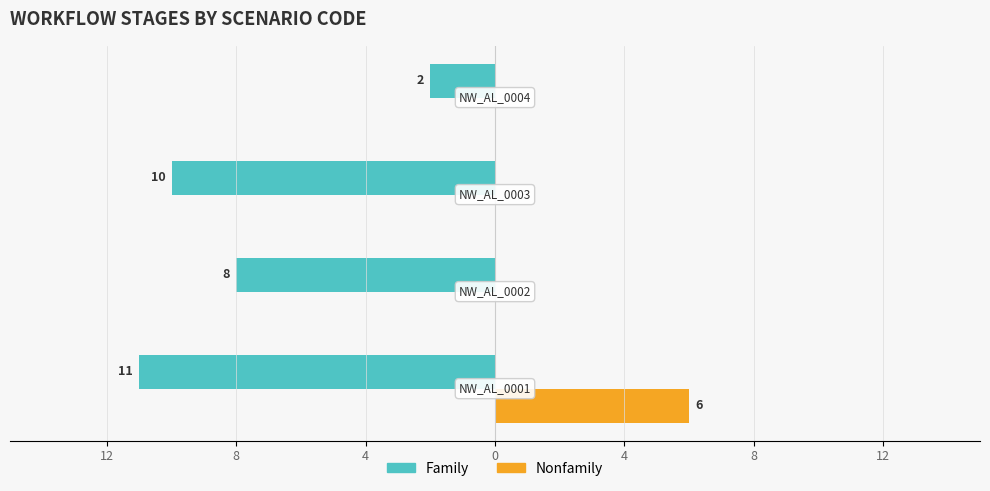

What are all the series names shown in the legend?

Family, Nonfamily